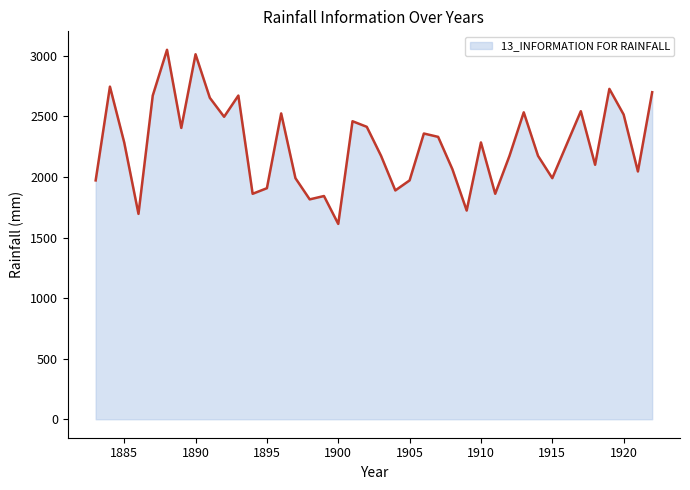

What is the difference between the maximum and minimum values?

1437.8